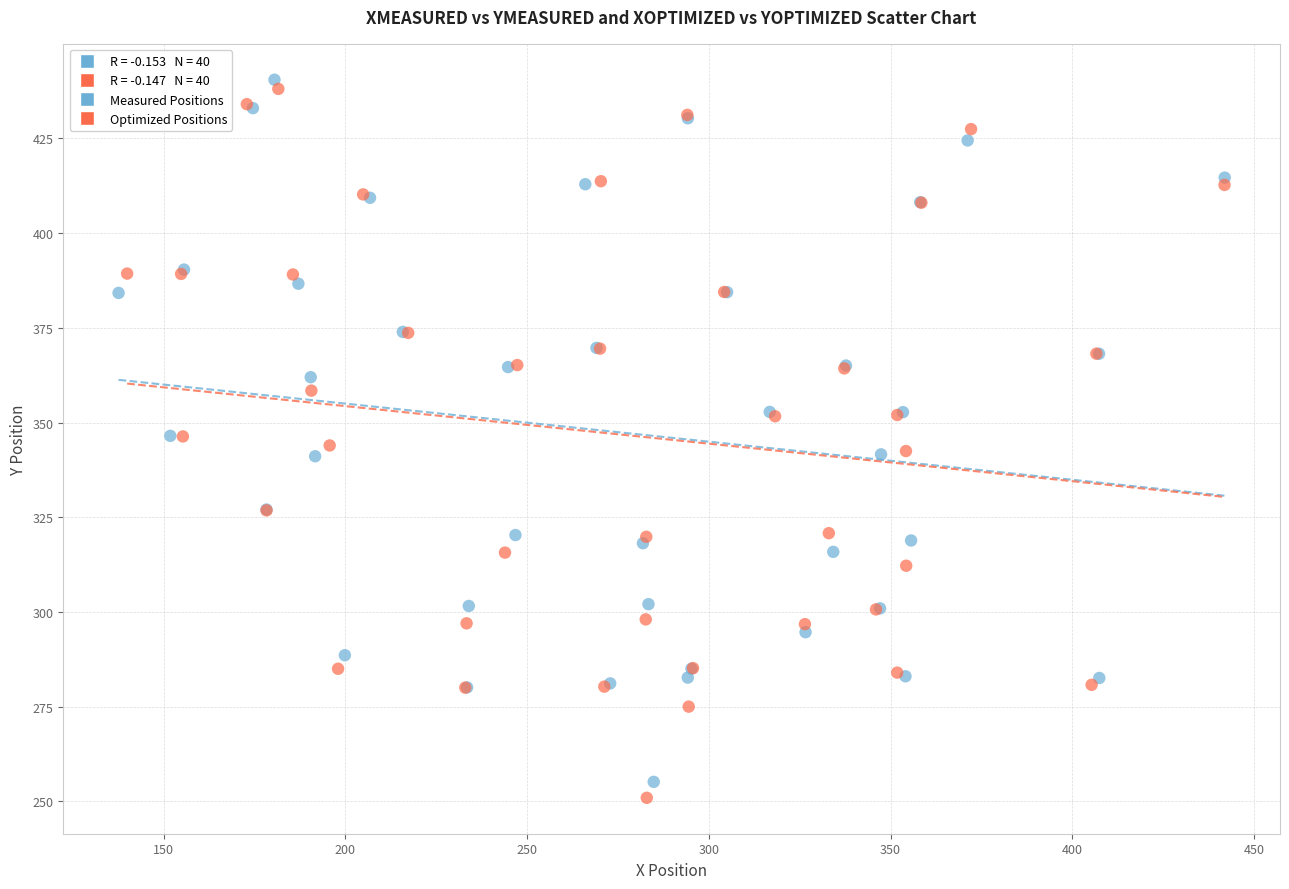

Which series has the largest Y range (max minus min)?

Optimized Positions